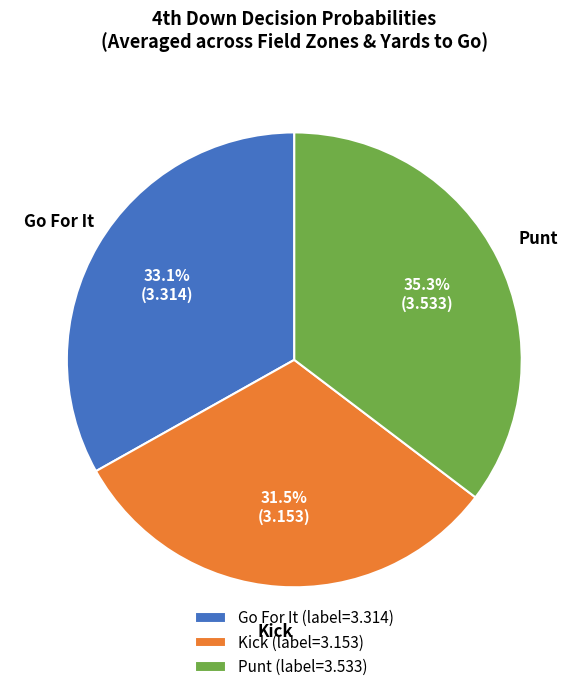

Is there a majority slice in this chart?

No